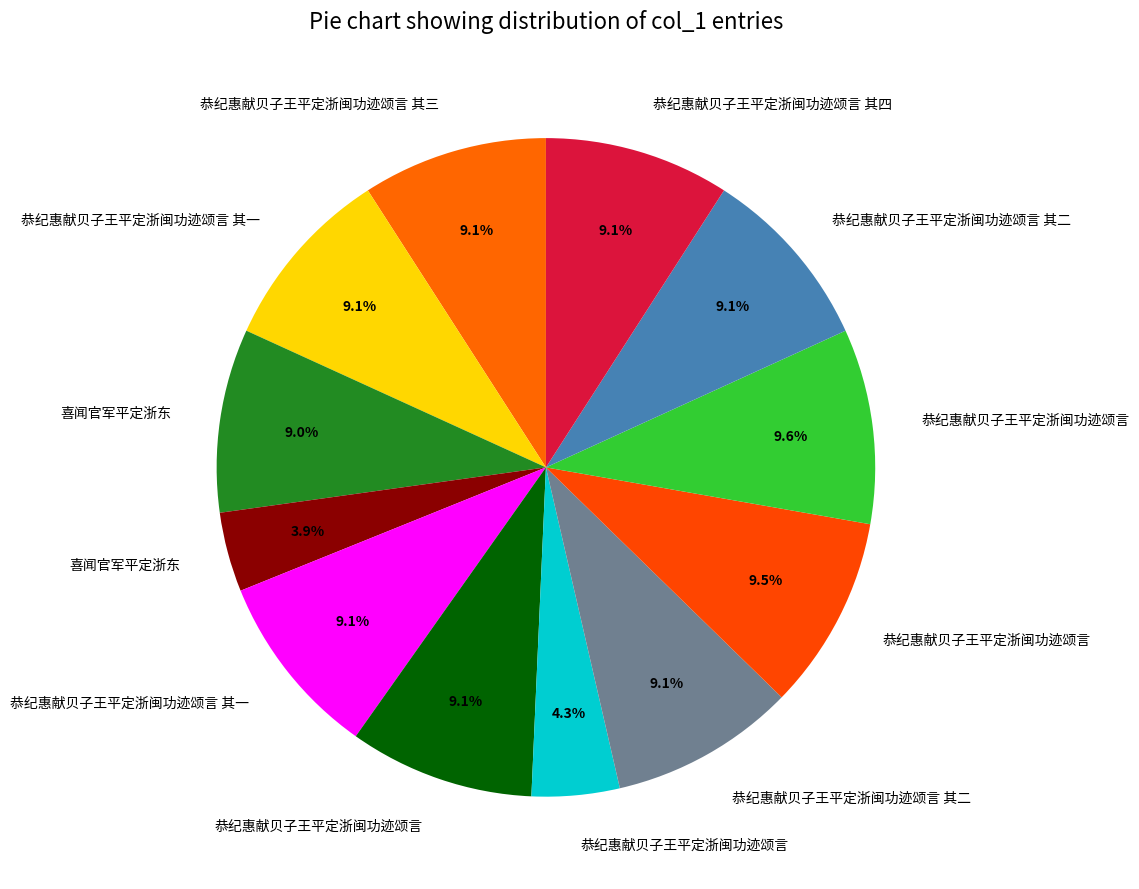

Rank the categories by value from lowest to highest.

喜闻官军平定浙东, 恭纪惠献贝子王平定浙闽功迹颂言, 喜闻官军平定浙东, 恭纪惠献贝子王平定浙闽功迹颂言 其一, 恭纪惠献贝子王平定浙闽功迹颂言 其二, 恭纪惠献贝子王平定浙闽功迹颂言 其一, 恭纪惠献贝子王平定浙闽功迹颂言 其二, 恭纪惠献贝子王平定浙闽功迹颂言 其三, 恭纪惠献贝子王平定浙闽功迹颂言 其四, 恭纪惠献贝子王平定浙闽功迹颂言, 恭纪惠献贝子王平定浙闽功迹颂言, 恭纪惠献贝子王平定浙闽功迹颂言